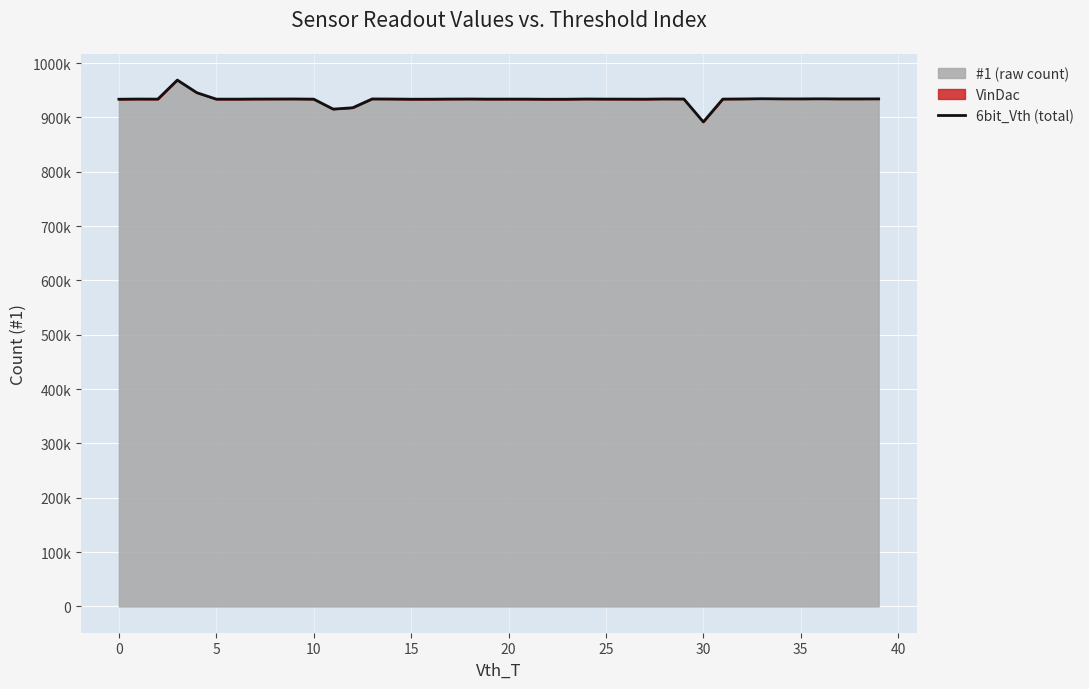

What is the value of the 14th point from the left?

933930